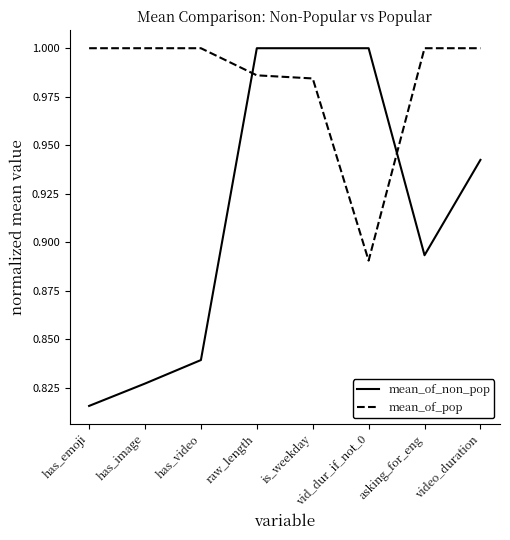

What are all the series names shown in the legend?

mean_of_non_pop, mean_of_pop